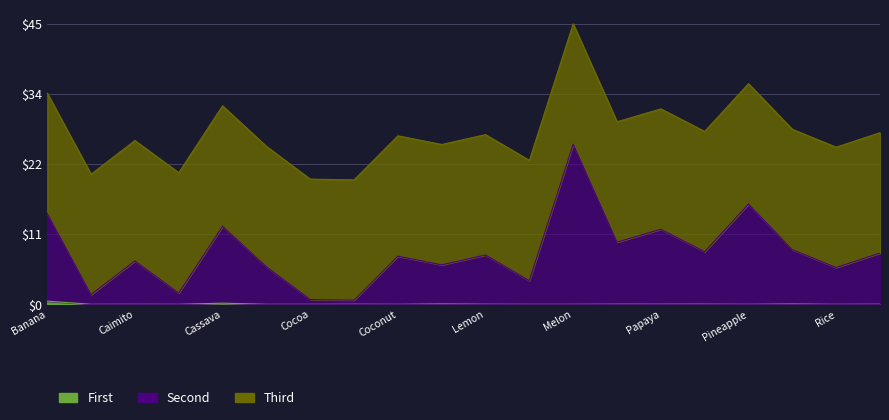

Rank the categories by First value from highest to lowest.

Banana, Cassava, Cucumber, Pink grapefruit, Pijuayo, Orange, Papaya, Cocona, Lemon, Tangerine, Caimito, Pineapple, Coconut, Melon, Bean, Camu camu, Chili pepper, Cocoa, Maize, Rice